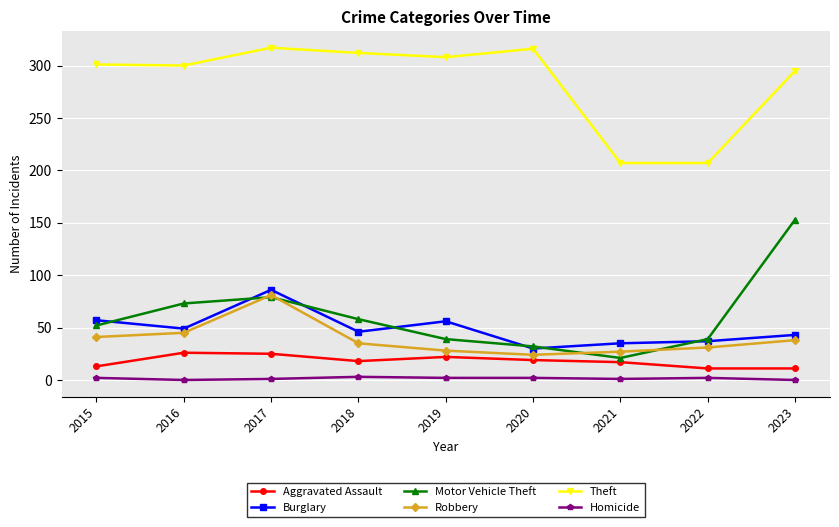

What is the lowest value of the Aggravated Assault series?

11